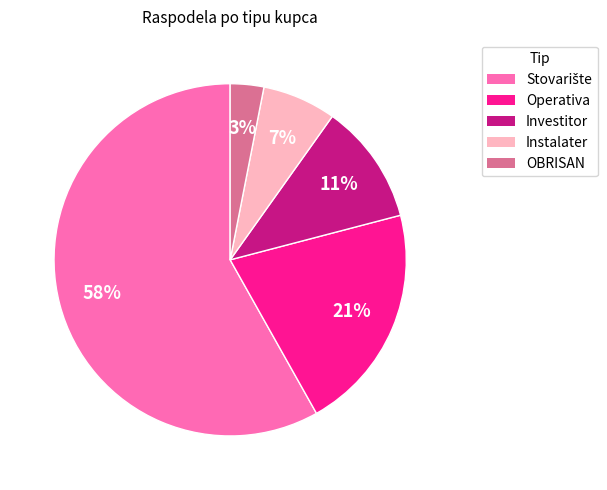

To the nearest percent, what percentage of the pie is Investitor?

11%